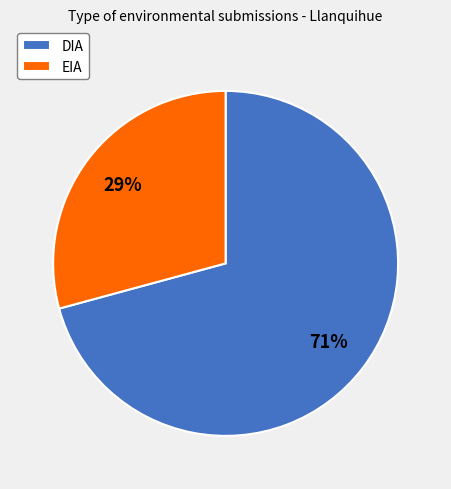

Which category has the biggest portion of the pie?

DIA